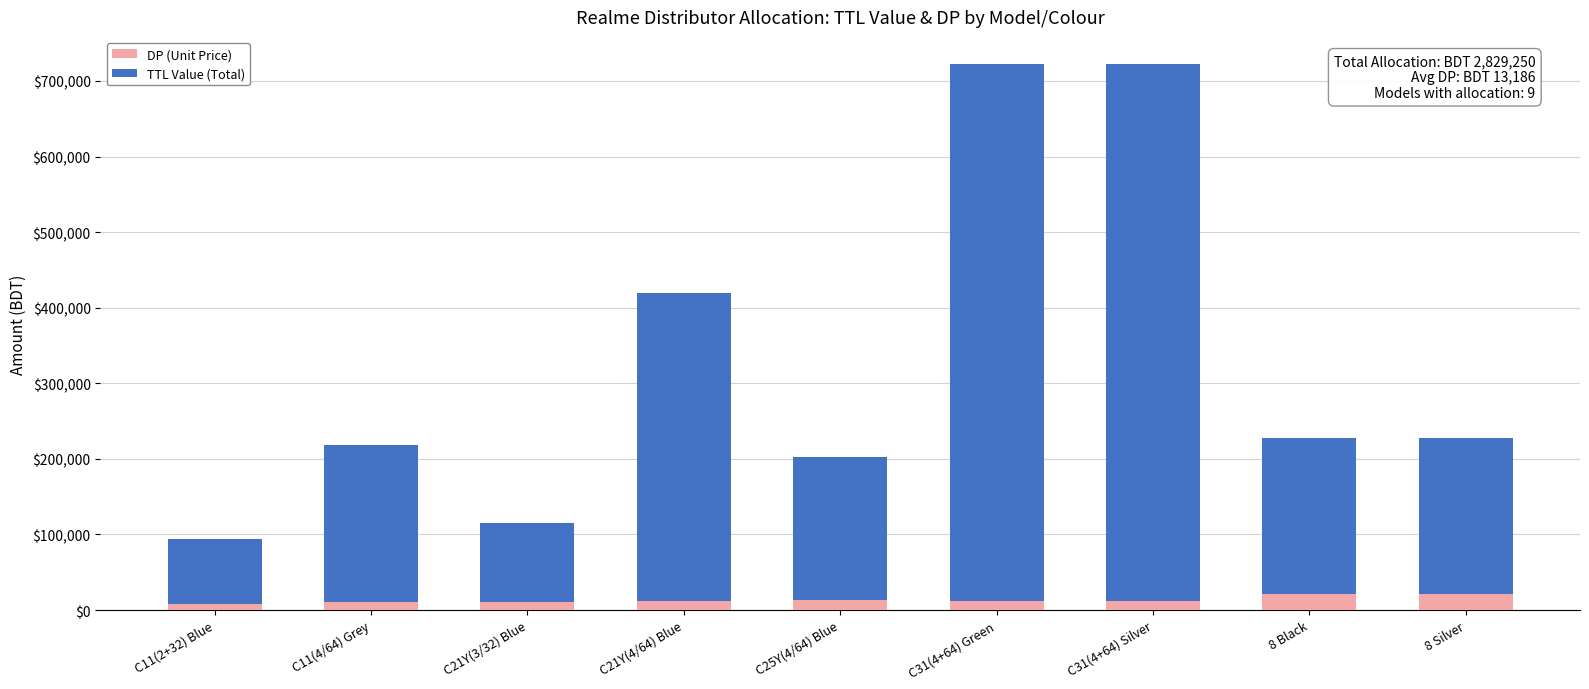

How many values in the DP (Unit Price) series are below 11840?

4